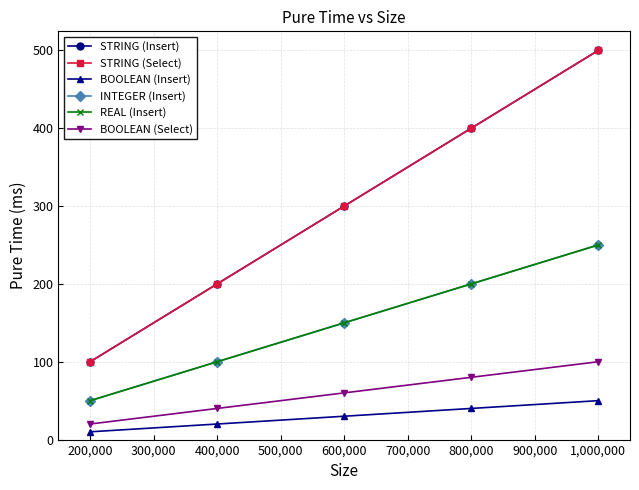

Is this an area chart (filled region under the line)?

No